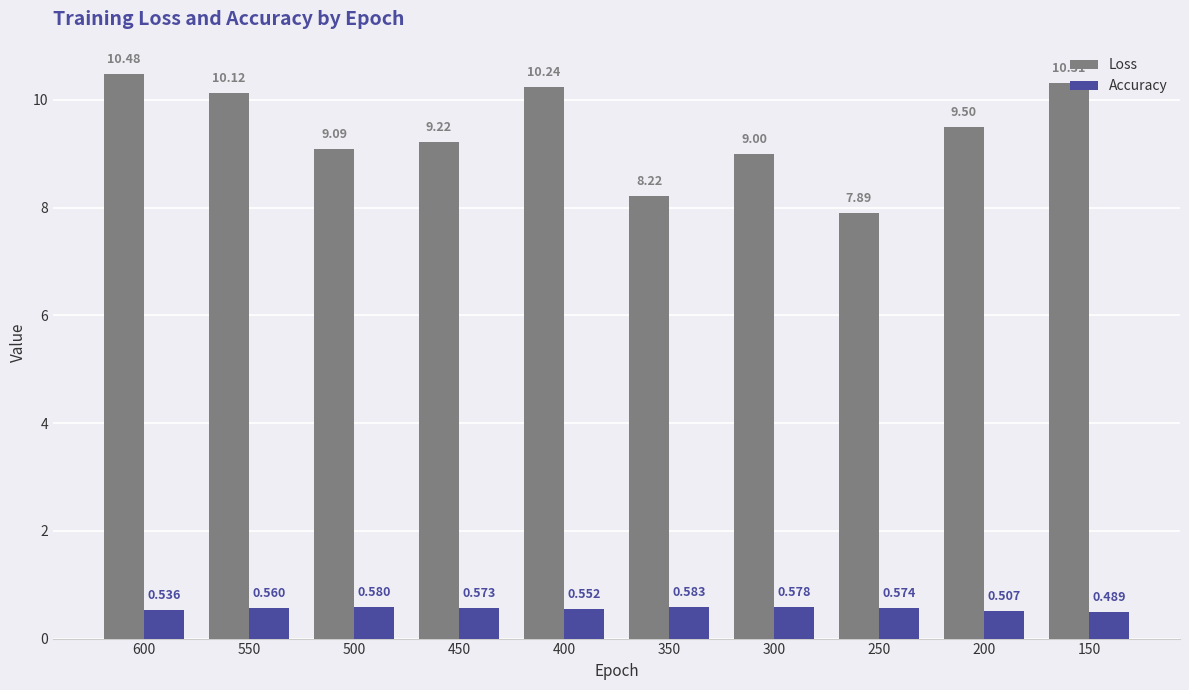

Is the value of Loss at 350 greater than the value of Accuracy at 500?

Yes